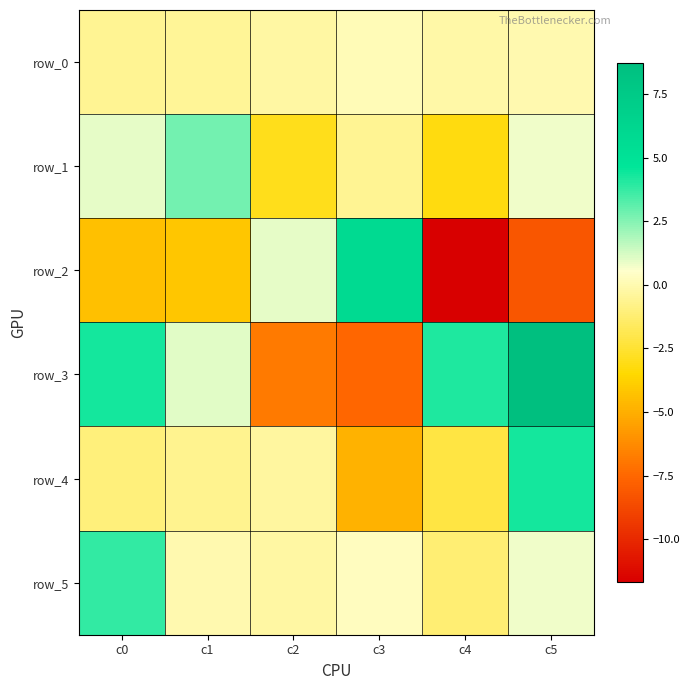

What is the difference between the maximum and second lowest values in the row_5 series?

4.0